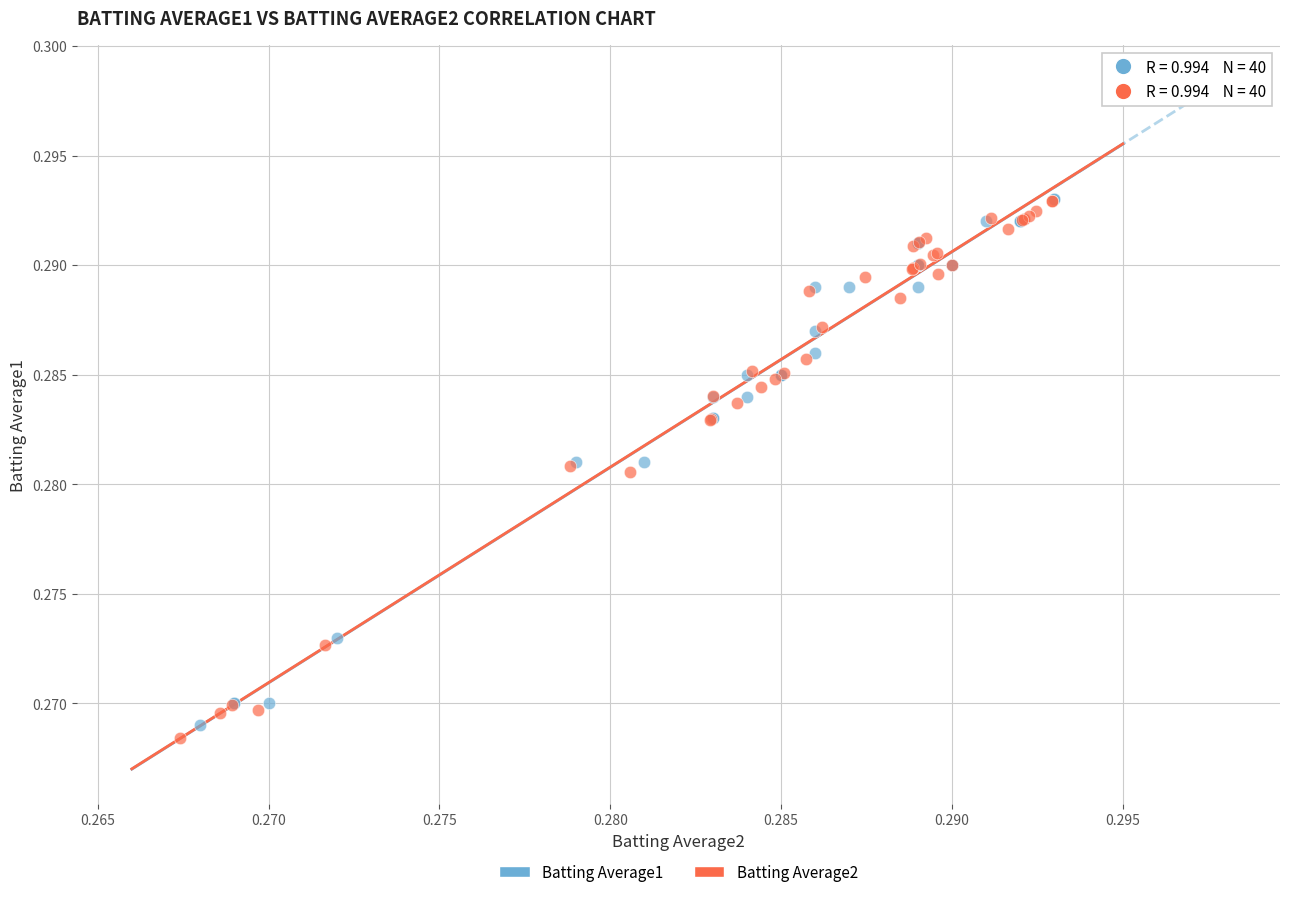

Which series has the largest Y range (max minus min)?

Batting Average2